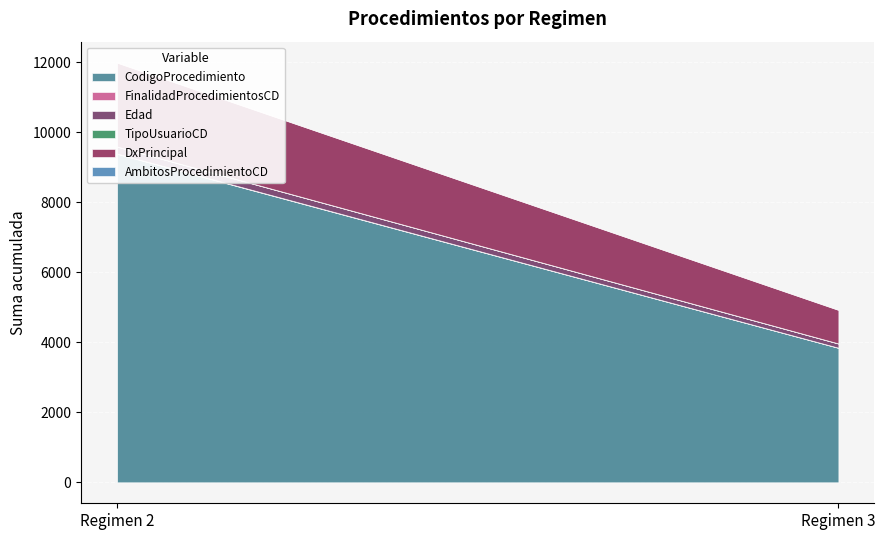

Does the chart display data point markers on the line(s)?

No